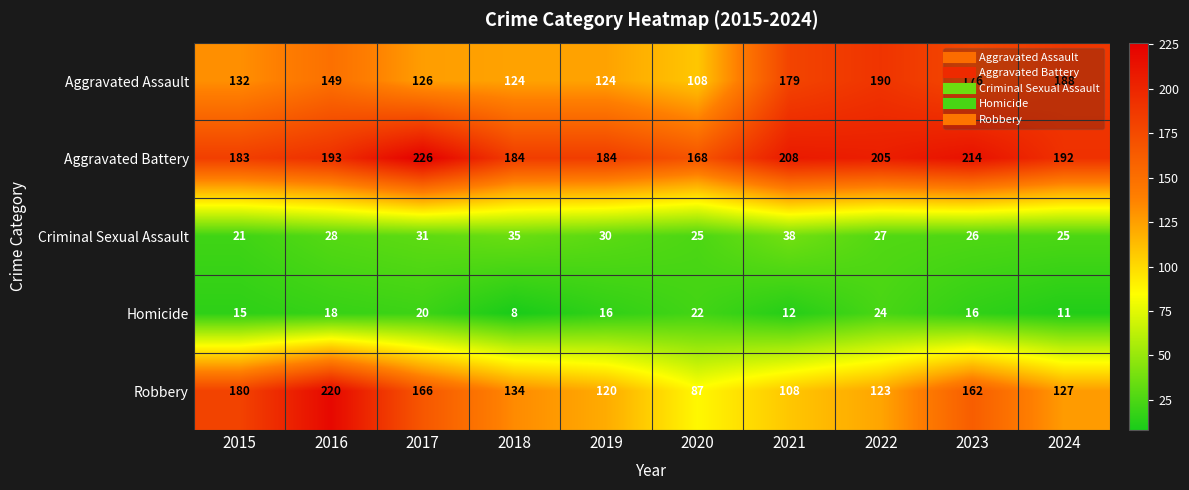

What is the difference between the Aggravated Assault values at 2018 and 2021?

55